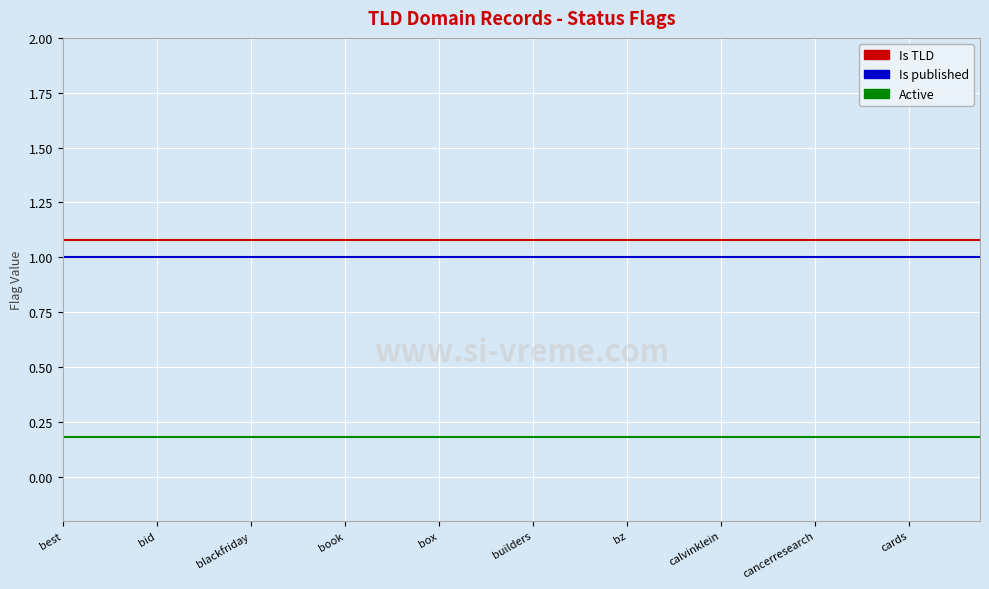

True or false: Is TLD and Active cross at least once.

False